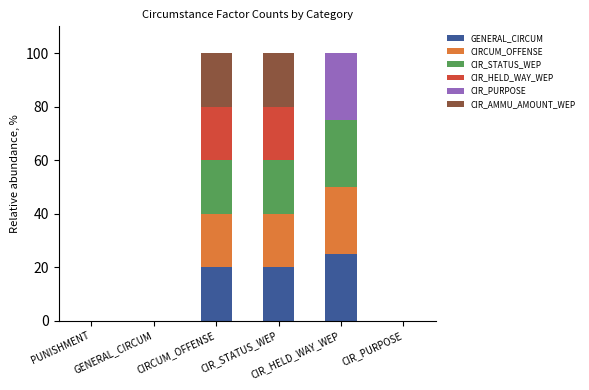

Rank the series at CIR_STATUS_WEP from lowest to highest value.

CIR_PURPOSE, GENERAL_CIRCUM, CIRCUM_OFFENSE, CIR_STATUS_WEP, CIR_HELD_WAY_WEP, CIR_AMMU_AMOUNT_WEP